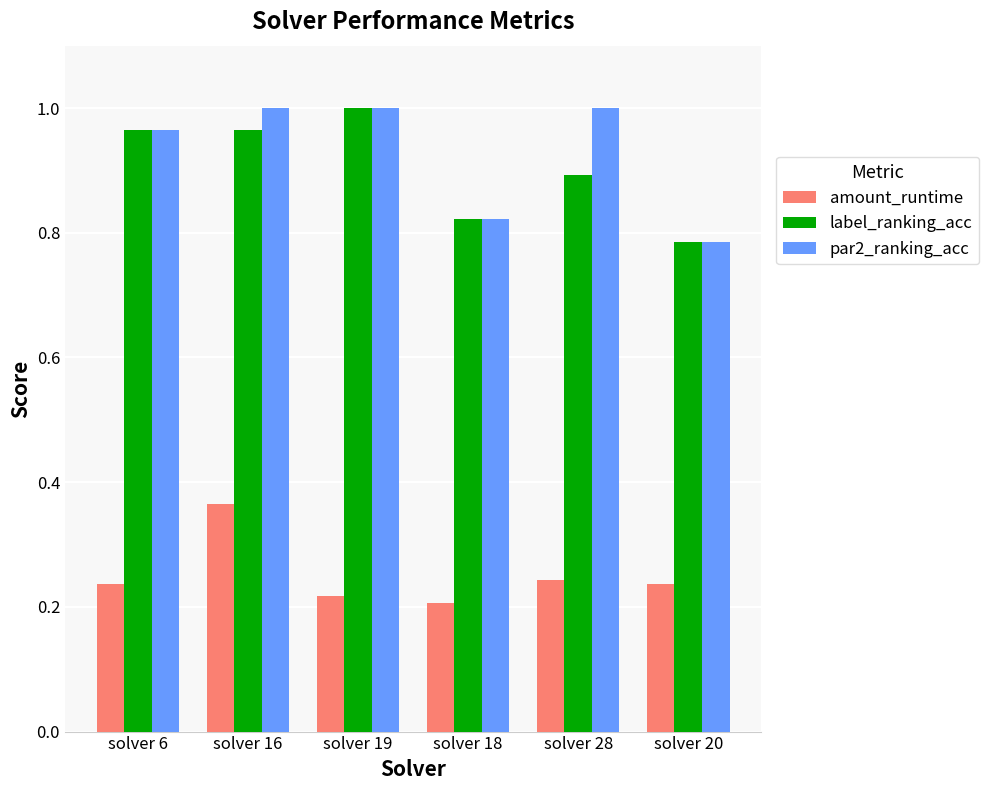

Are the bars horizontal?

No